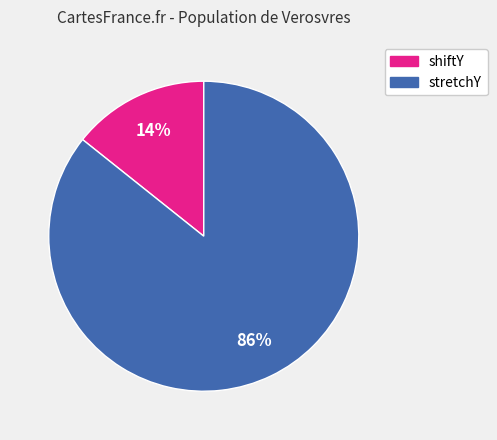

Does any single category account for the majority?

Yes